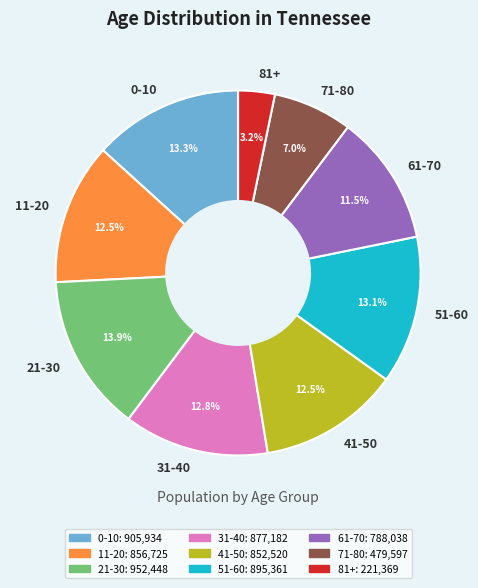

What is the ratio of the value at 11-20 to the value at 71-80?

1.8